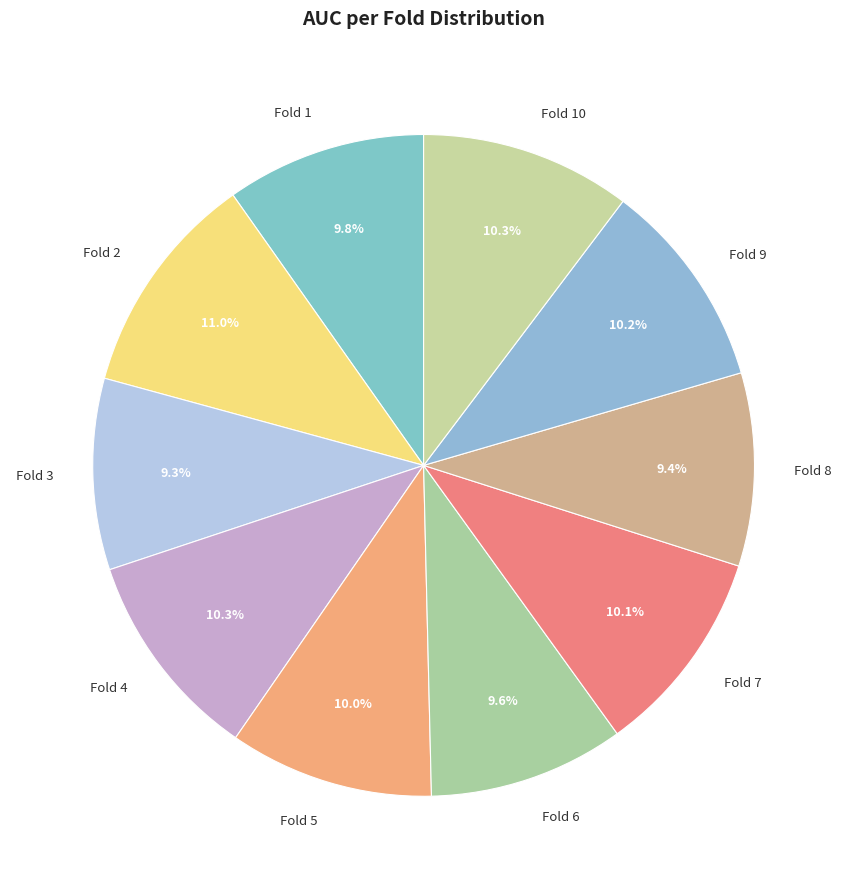

Does any single category account for the majority?

No